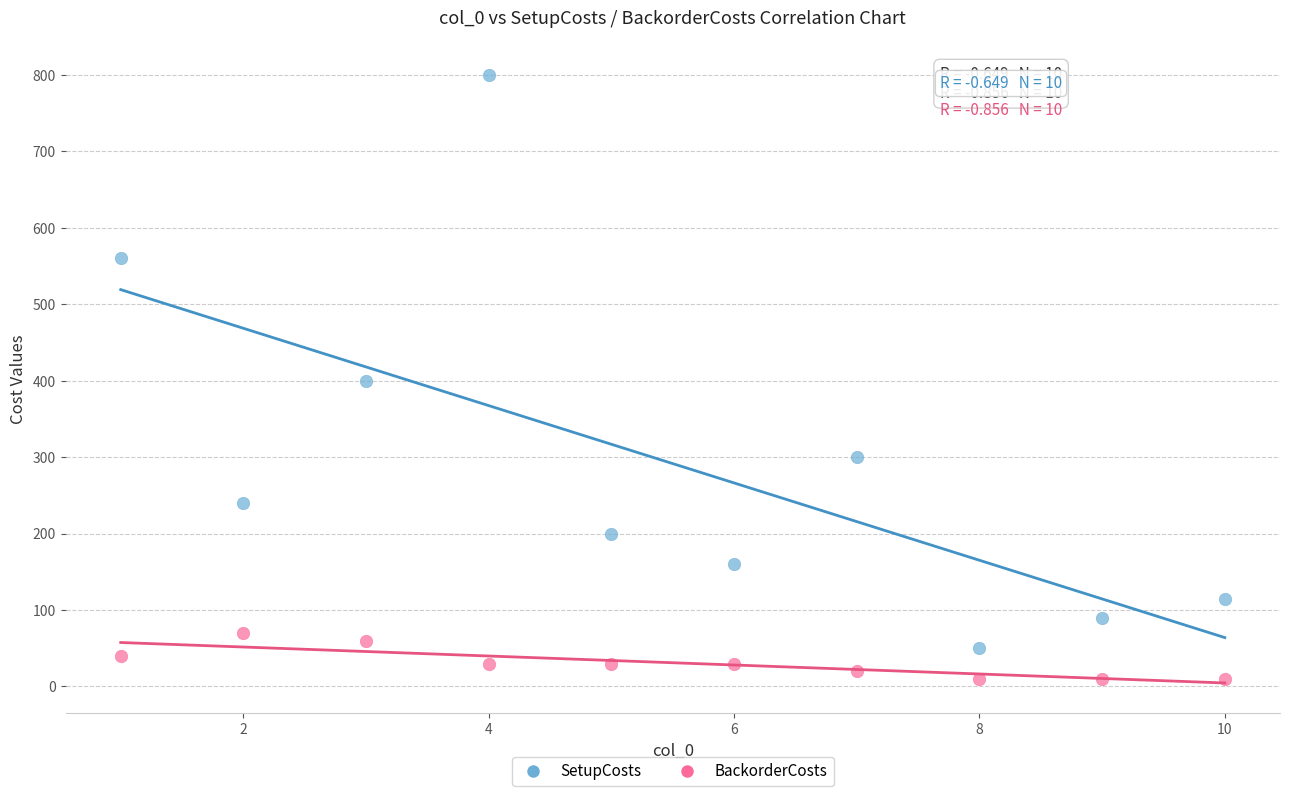

In the SetupCosts series, what Y value is closest to 425?

400